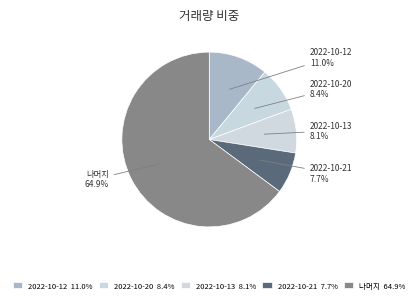

Count the number of slices in the pie.

5